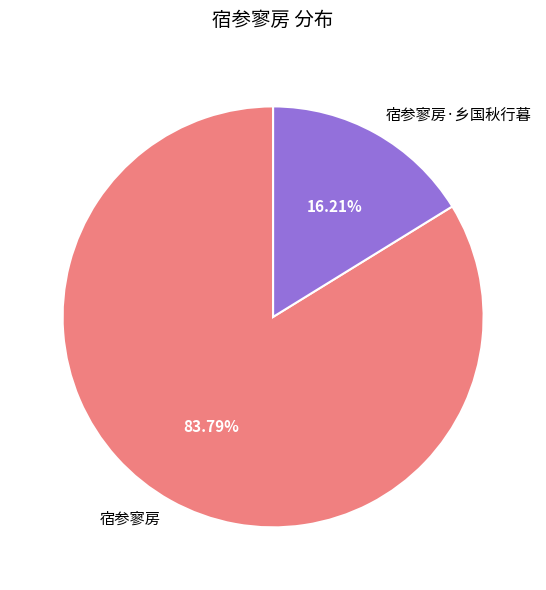

Which slice represents more than half of the pie?

宿参寥房